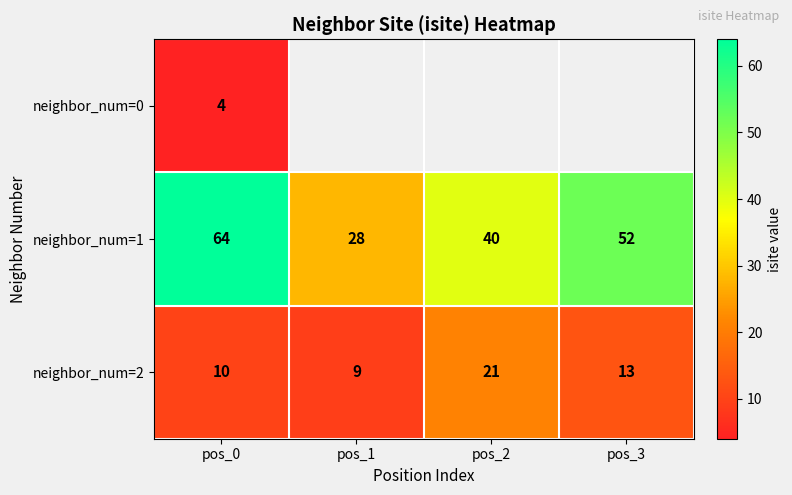

Where is neighbor_num=2 nearest to the value 15?

pos_3